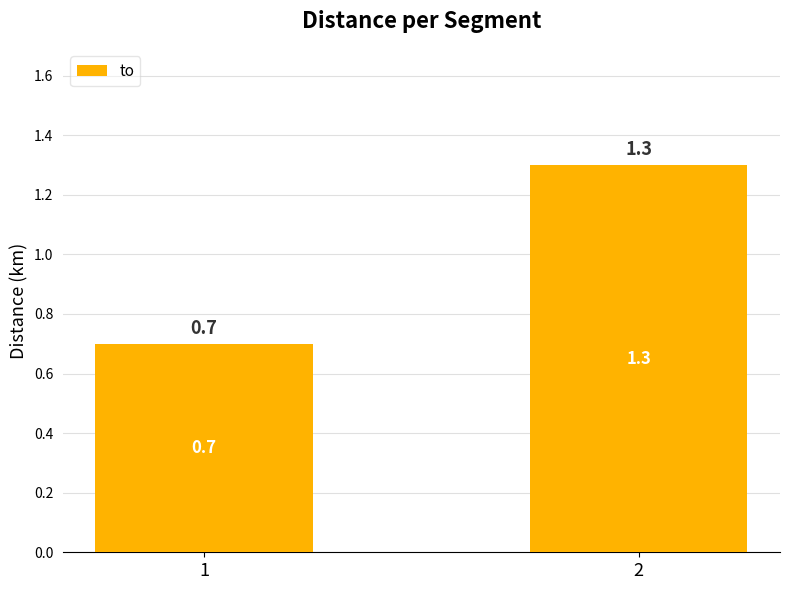

Rank the categories by value from lowest to highest.

1, 2